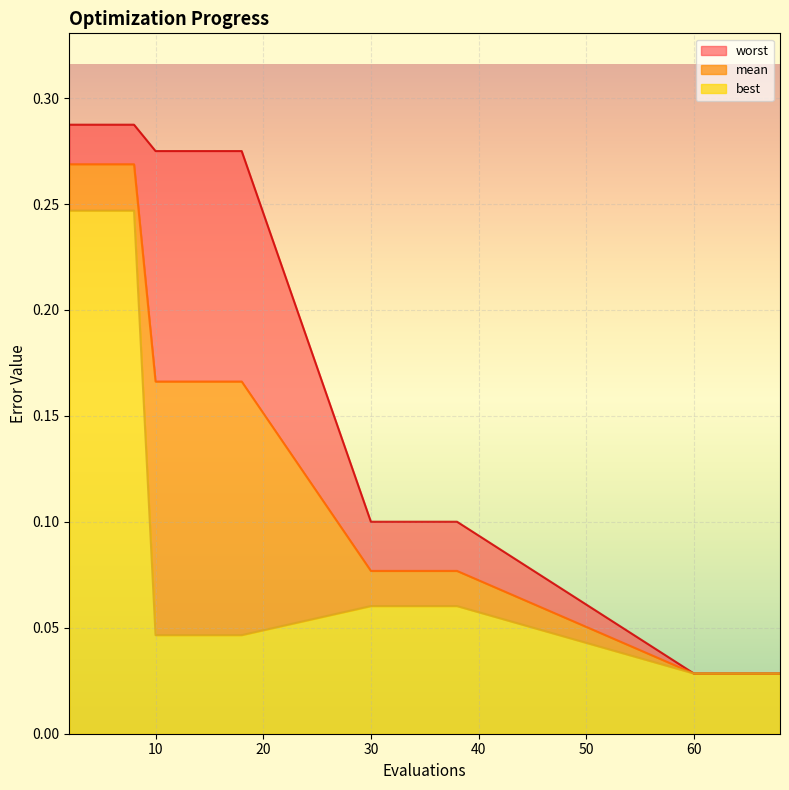

How many data points does each series have?

19